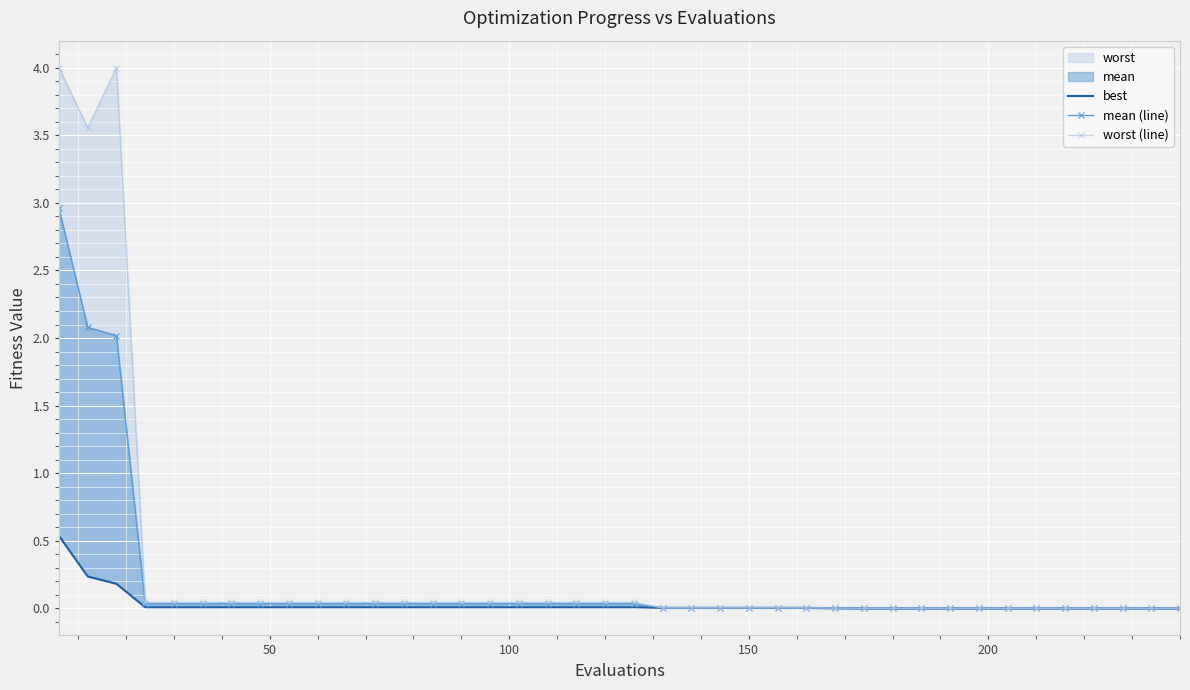

True or false: mean (line) and best cross at least once.

False